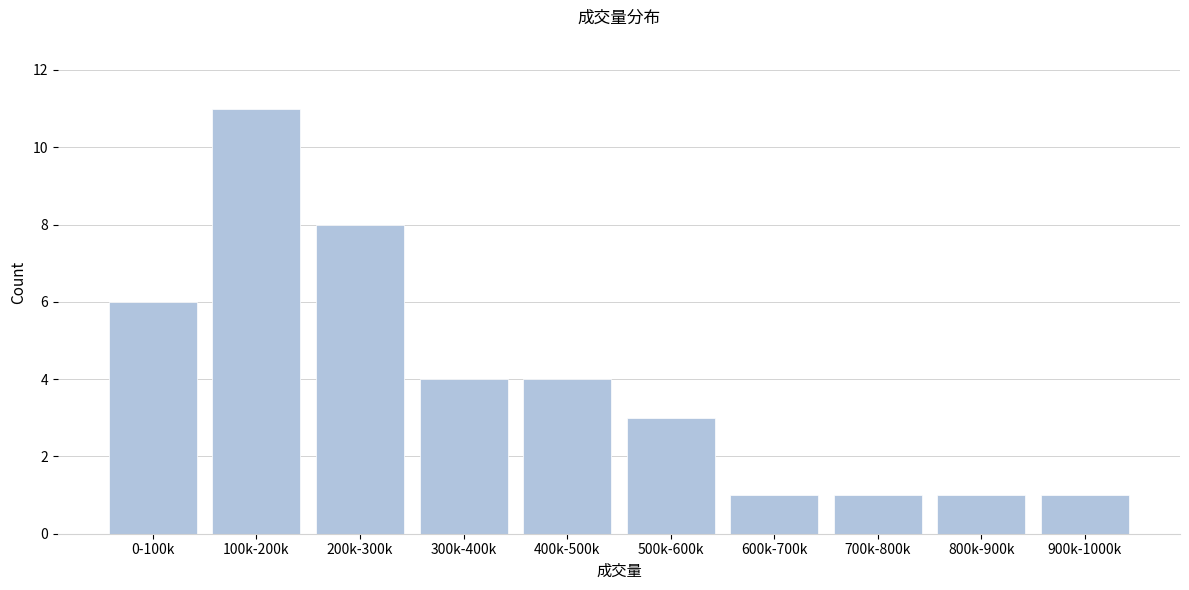

Reading right to left, extract all data points from this chart.

900k-1000k=1	800k-900k=1	700k-800k=1	600k-700k=1	500k-600k=3	400k-500k=4	300k-400k=4	200k-300k=8	100k-200k=11	0-100k=6